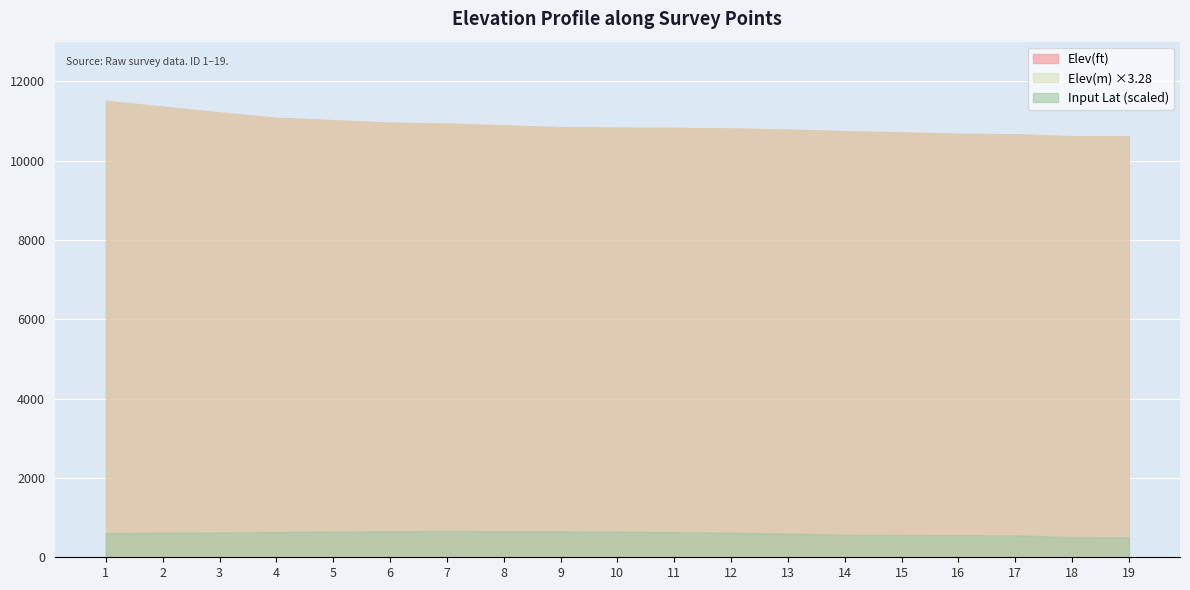

True or false: Elev(m) has more than 2 points higher than both neighbors.

False